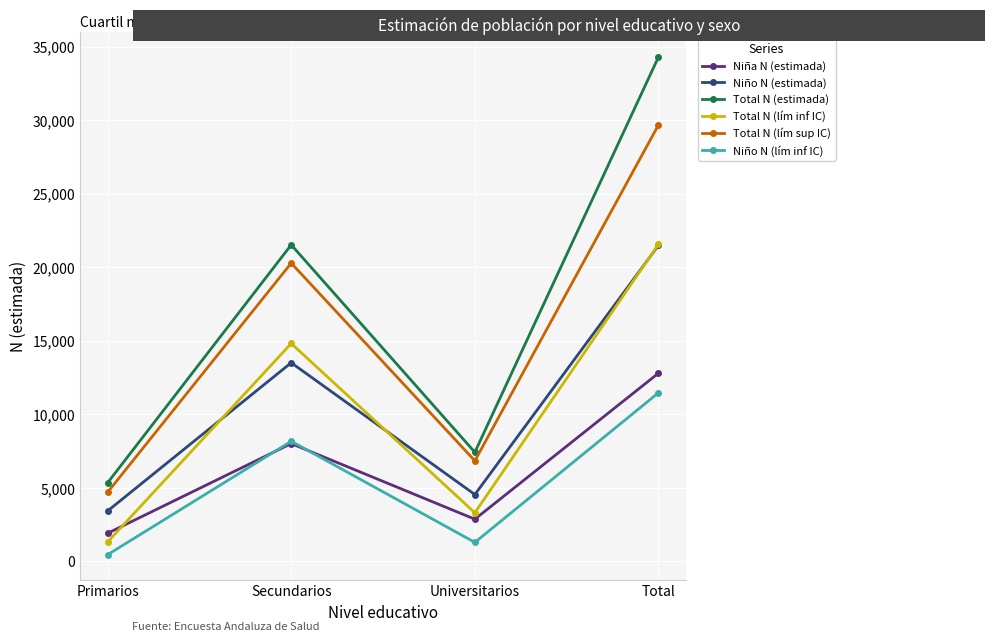

What is the maximum value shown in the chart?

34289